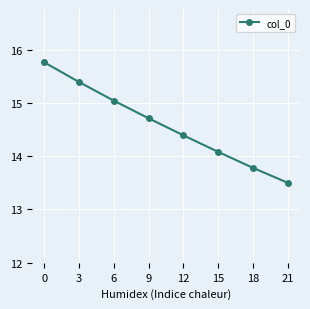

The chart shows a value of 15.8 at 0. True or false?

True